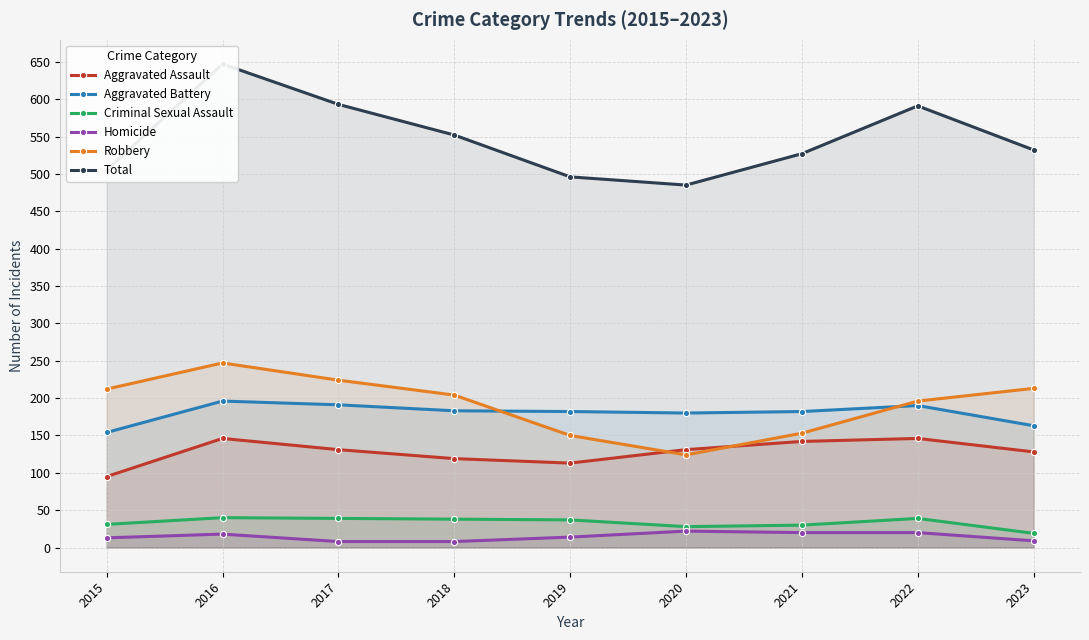

At which label is Criminal Sexual Assault closest to 29?

2020